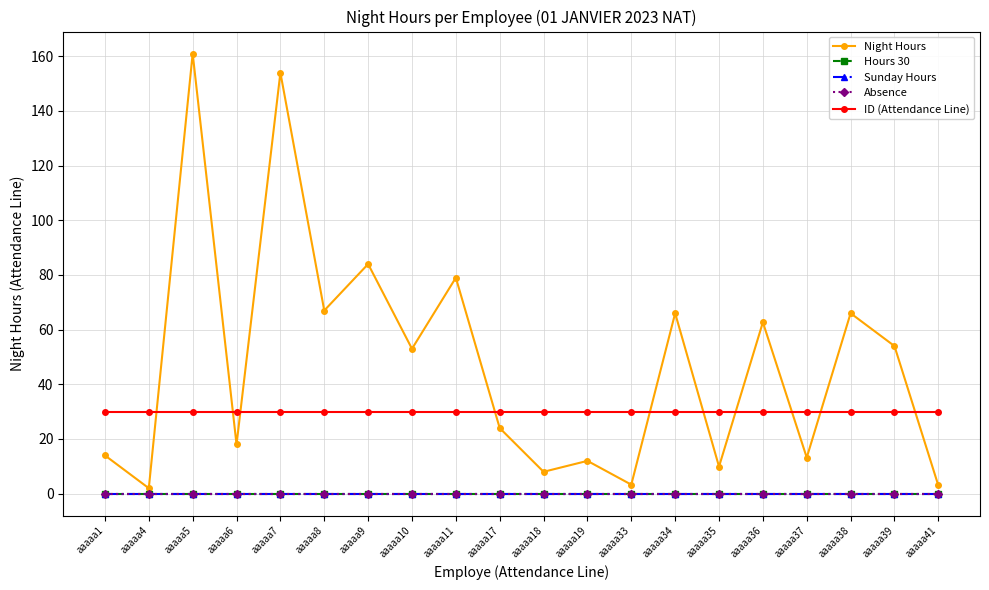

What is the spread (max minus min) of values at aaaaa19?

30.0